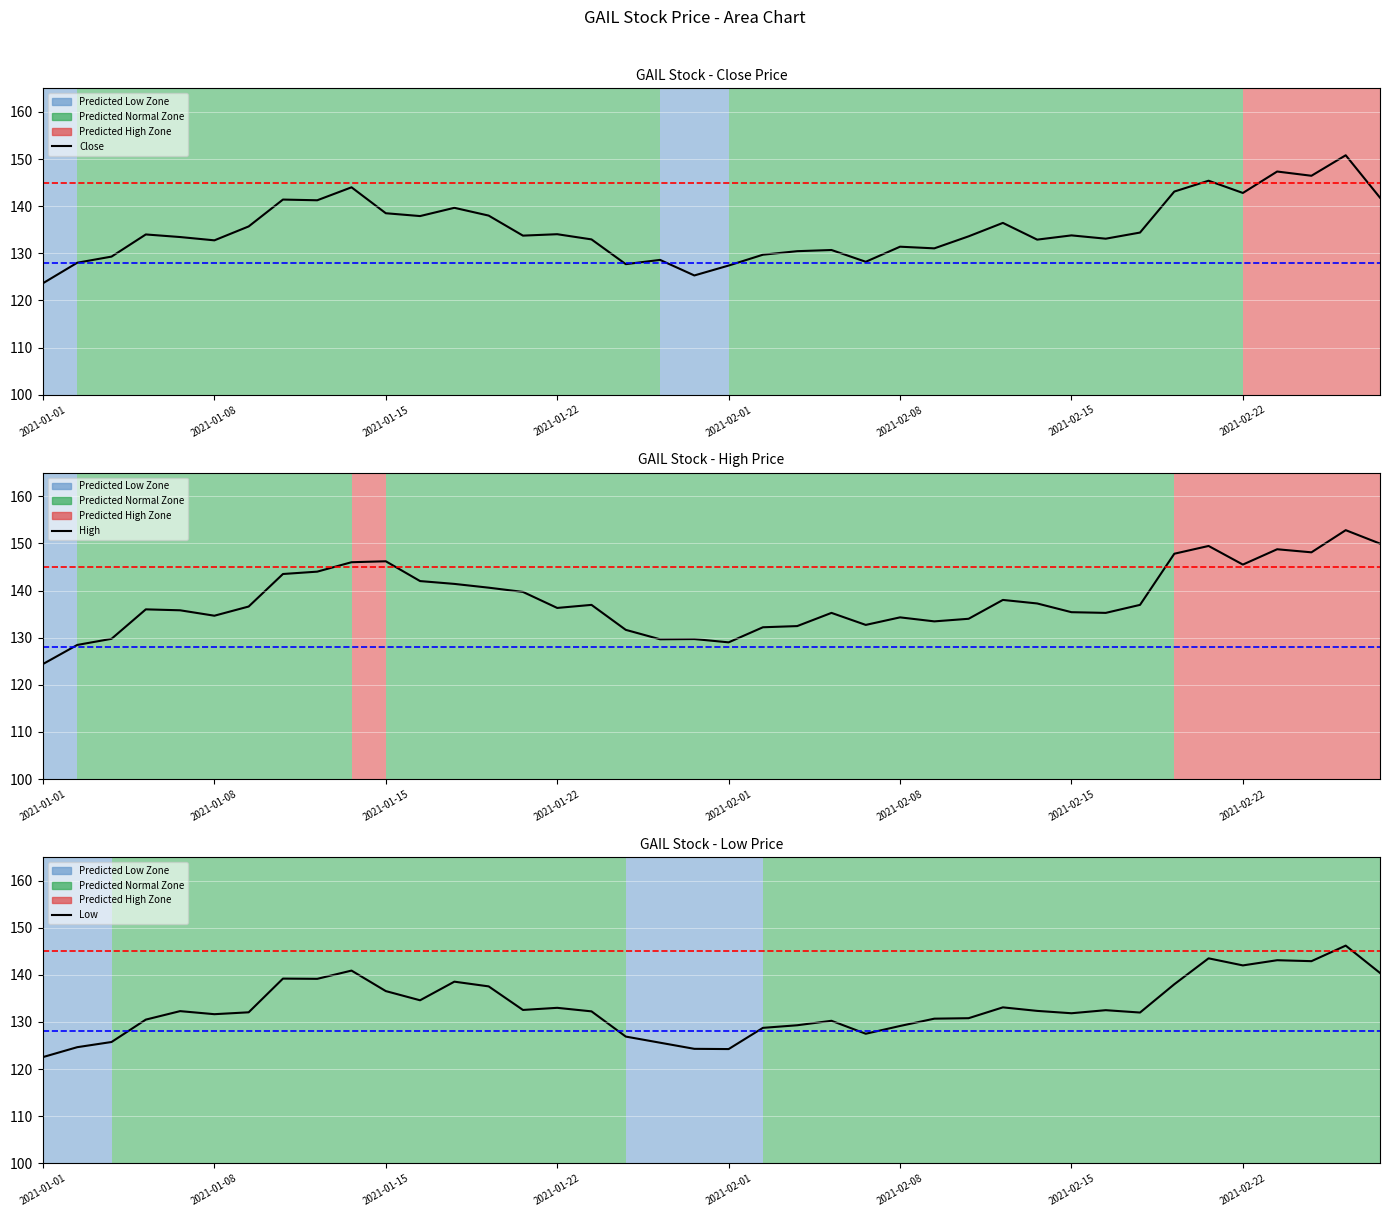

What is the spread (max minus min) of values at 2021-02-22?

3.5